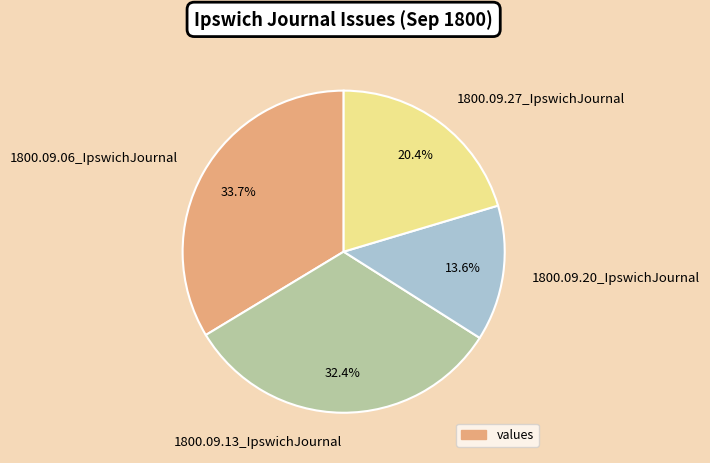

Is there any slice that represents more than half of the pie?

No